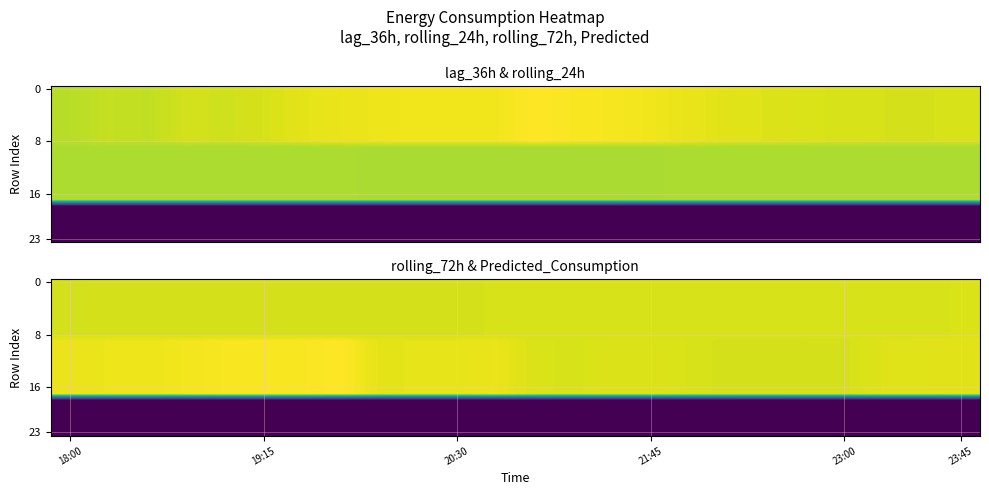

Which category has the lowest value across all series?

23:45